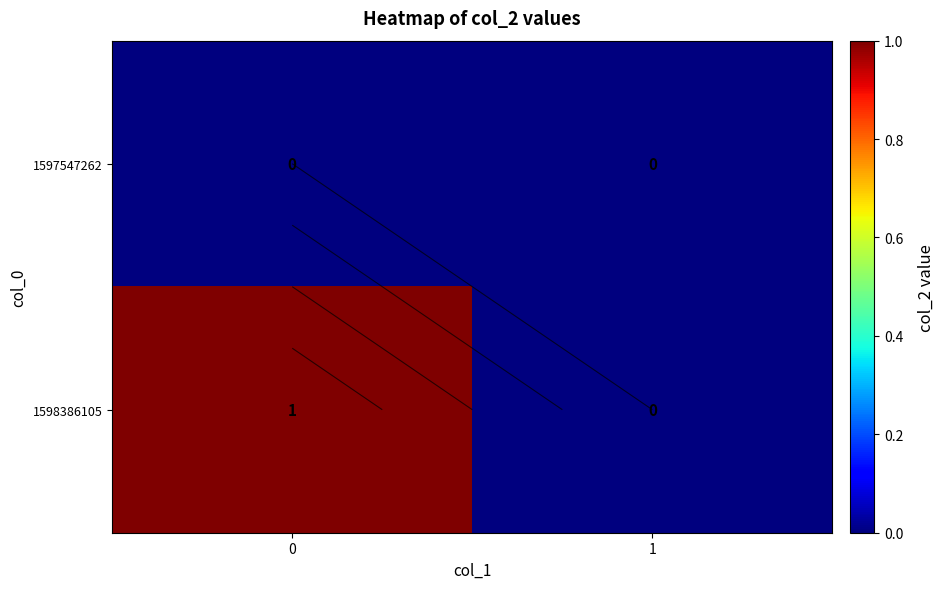

At 0, list the series in order from smallest to largest.

1597547262, 1598386105